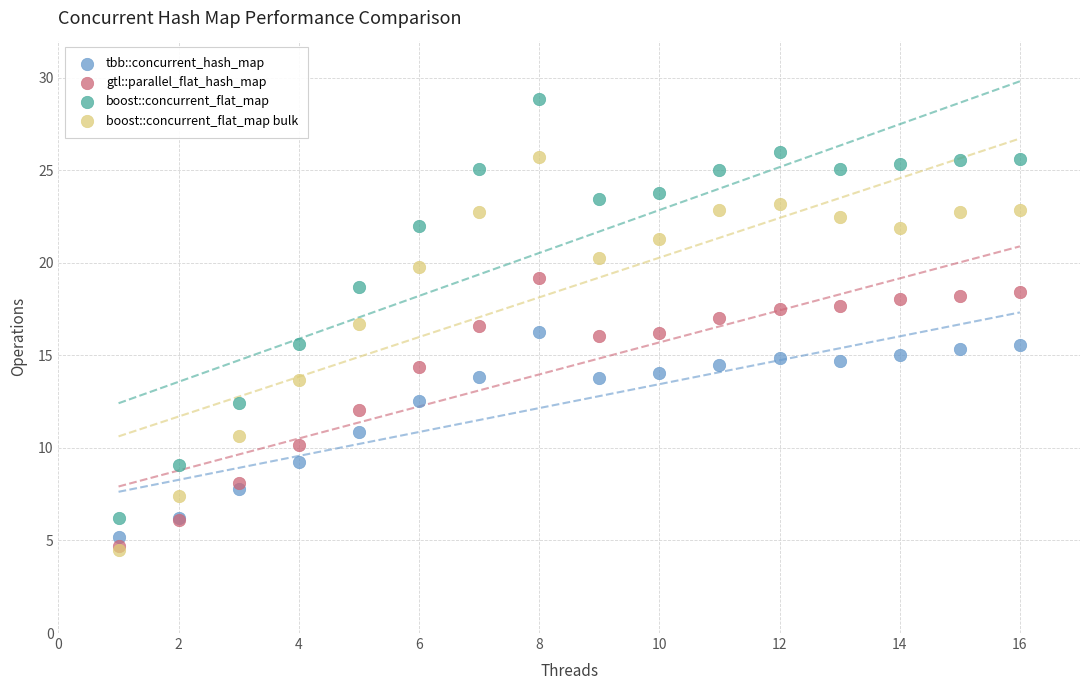

What are all the series names shown in the legend?

tbb::concurrent_hash_map, gtl::parallel_flat_hash_map, boost::concurrent_flat_map, boost::concurrent_flat_map bulk